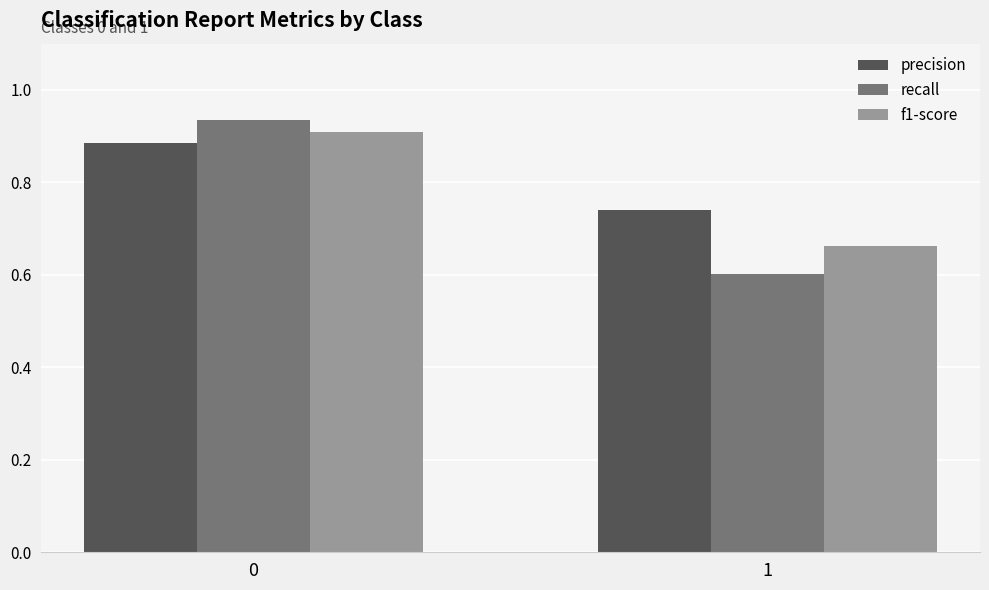

What is the total value across all series at 1?

2.0